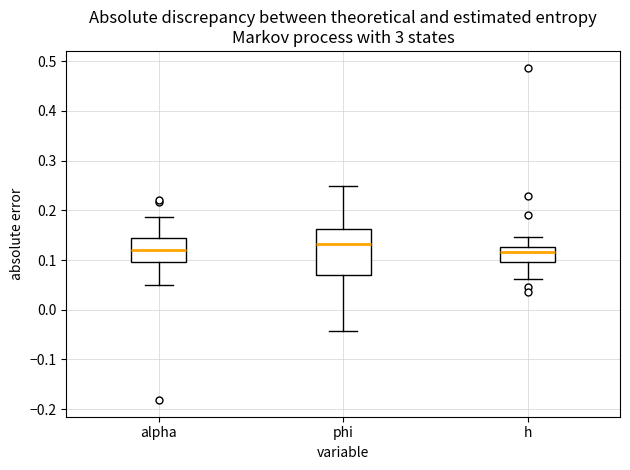

Comparing the boxes themselves (not the whiskers), which one is the tallest?

phi